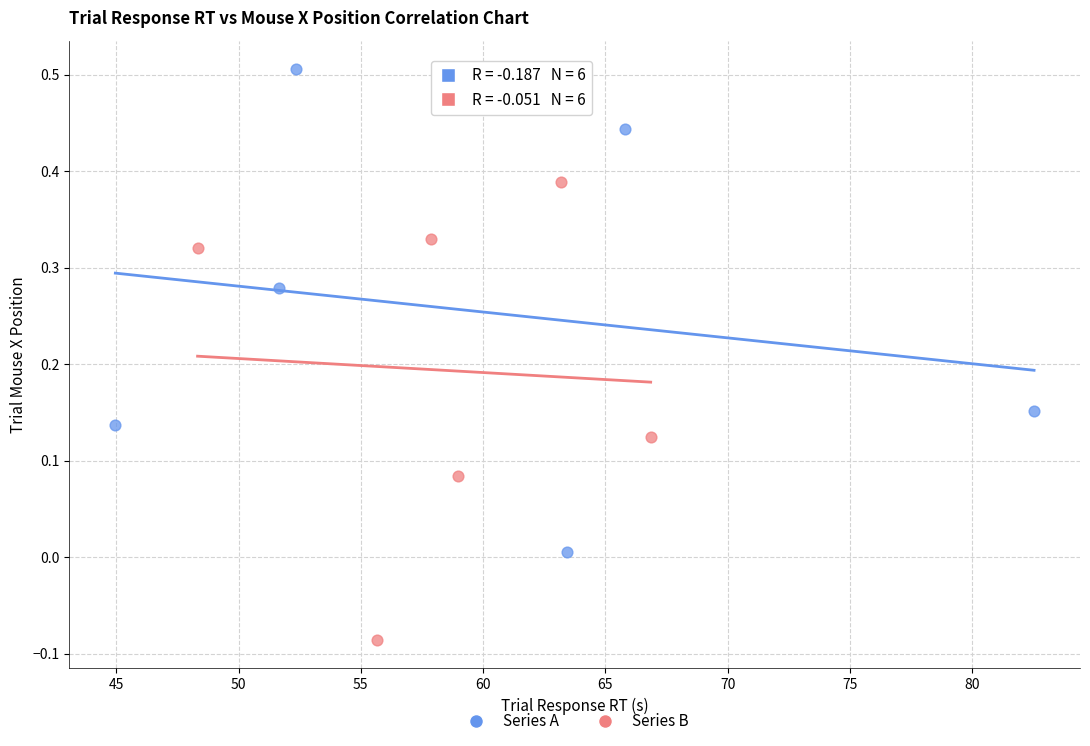

Which series contains the highest Y value?

Series A